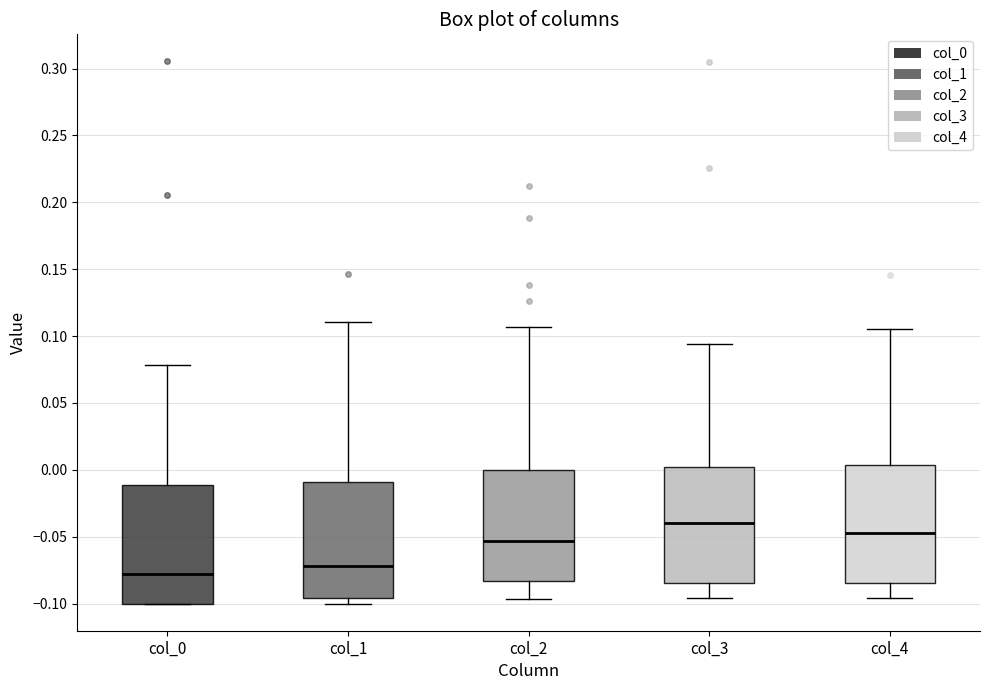

Reading left to right, transcribe this box plot: for each box, give where its median line is, the range the box spans, and where its two whiskers end, as read against the y-axis. The values are not printed on the chart, so give them approximately, as read against the axis.

col_0: median -0.080, box -0.100 to -0.010, whiskers -0.100 to 0.080
col_1: median -0.070, box -0.095 to -0.010, whiskers -0.100 to 0.110
col_2: median -0.055, box -0.085 to 0.000, whiskers -0.095 to 0.105
col_3: median -0.040, box -0.085 to 0.000, whiskers -0.095 to 0.095
col_4: median -0.045, box -0.085 to 0.005, whiskers -0.095 to 0.105